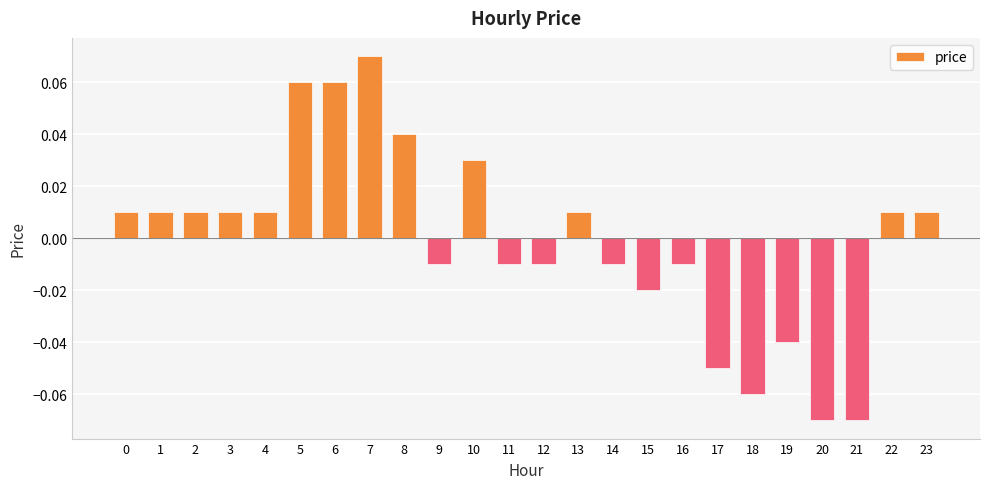

Are the bars grouped side by side (vs. stacked)?

No